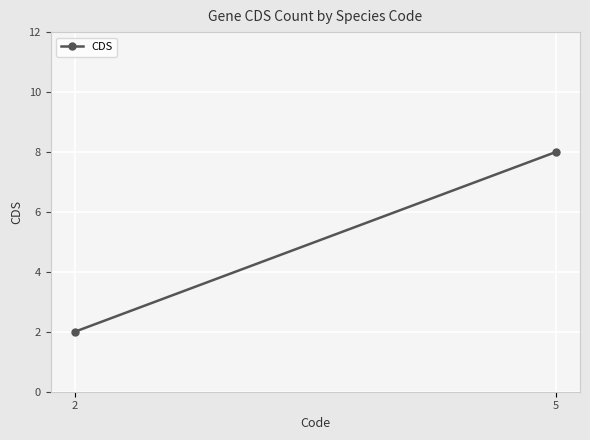

Rank the categories by value from lowest to highest.

2, 5